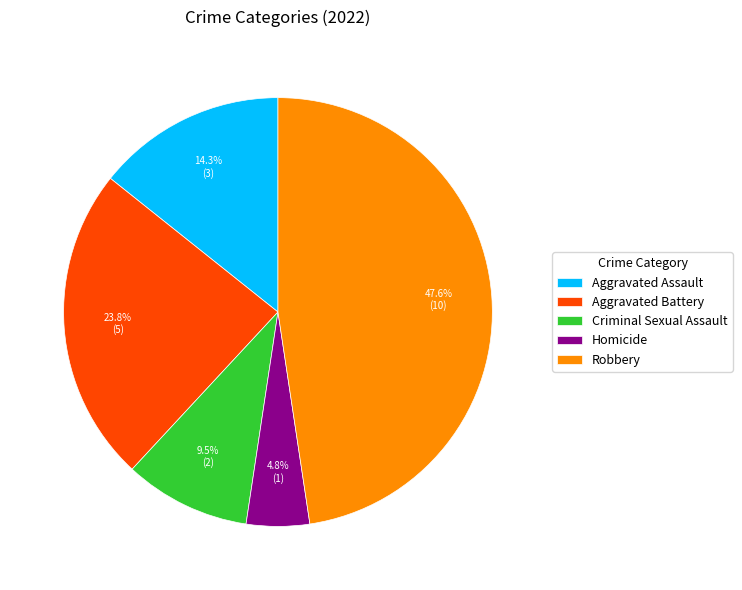

How much of the chart is everything except Homicide?

95.2%